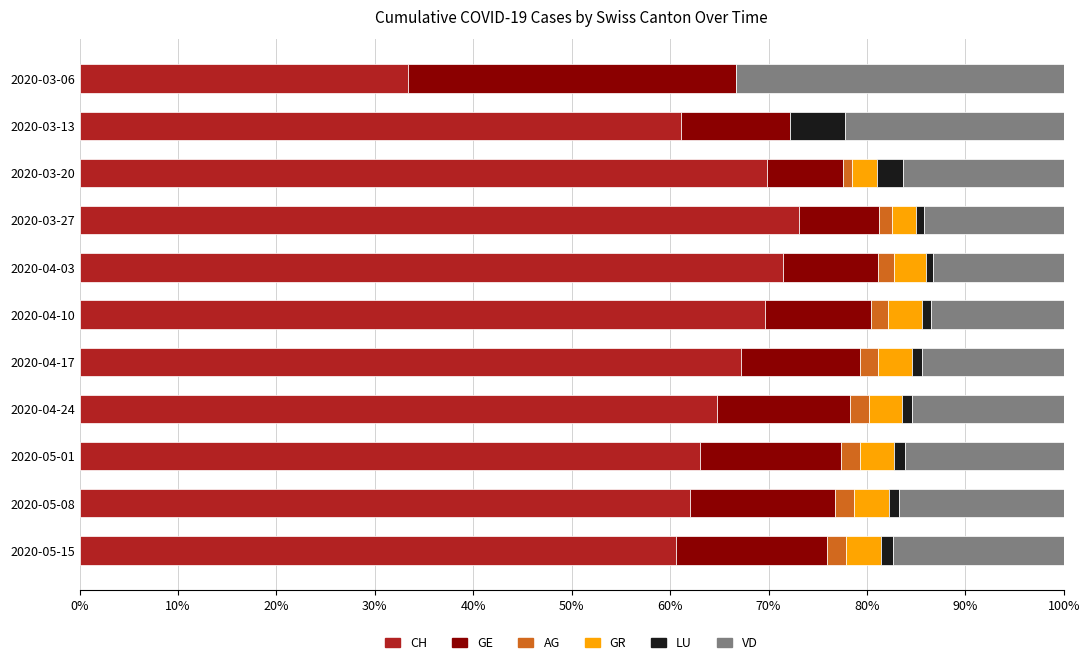

Is it true that CH equals 61.1 at 2020-03-13?

True